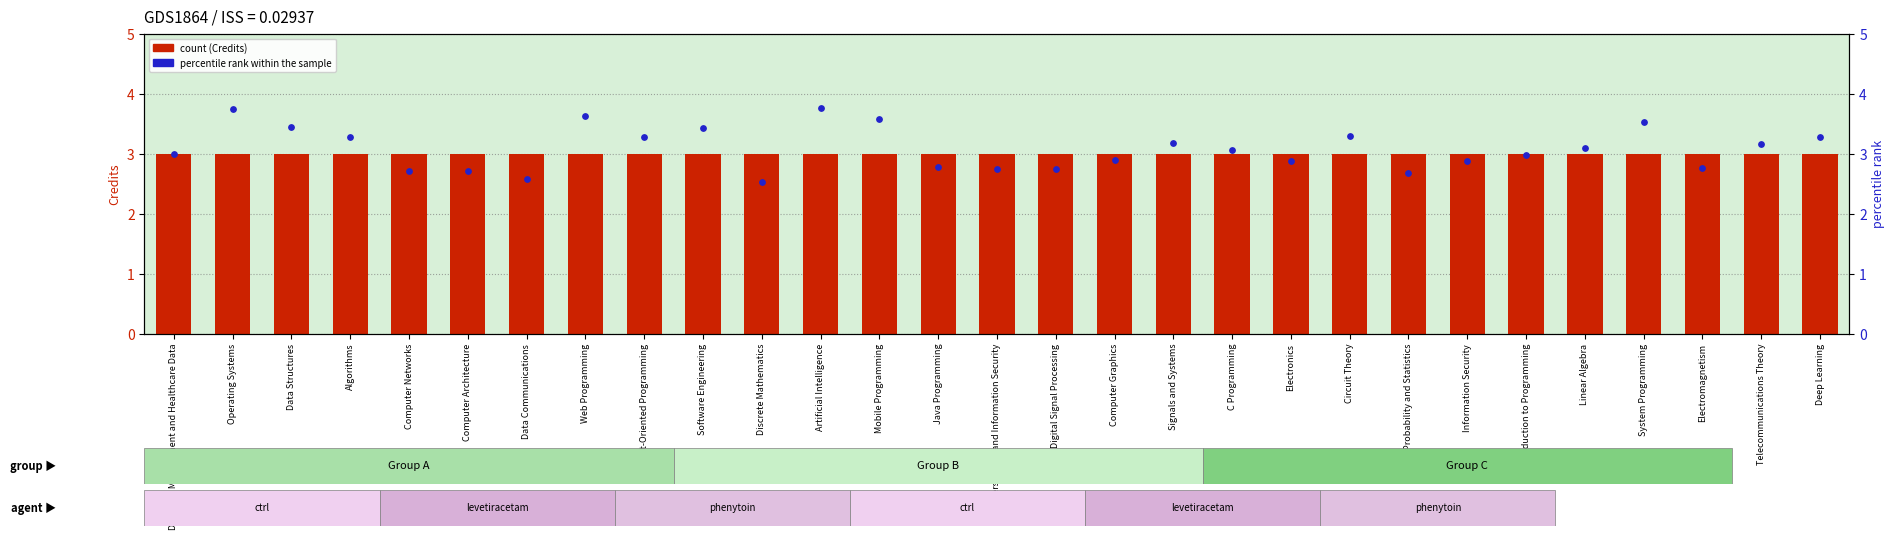

What are all the series names shown in the legend?

Credits, percentile rank within the sample